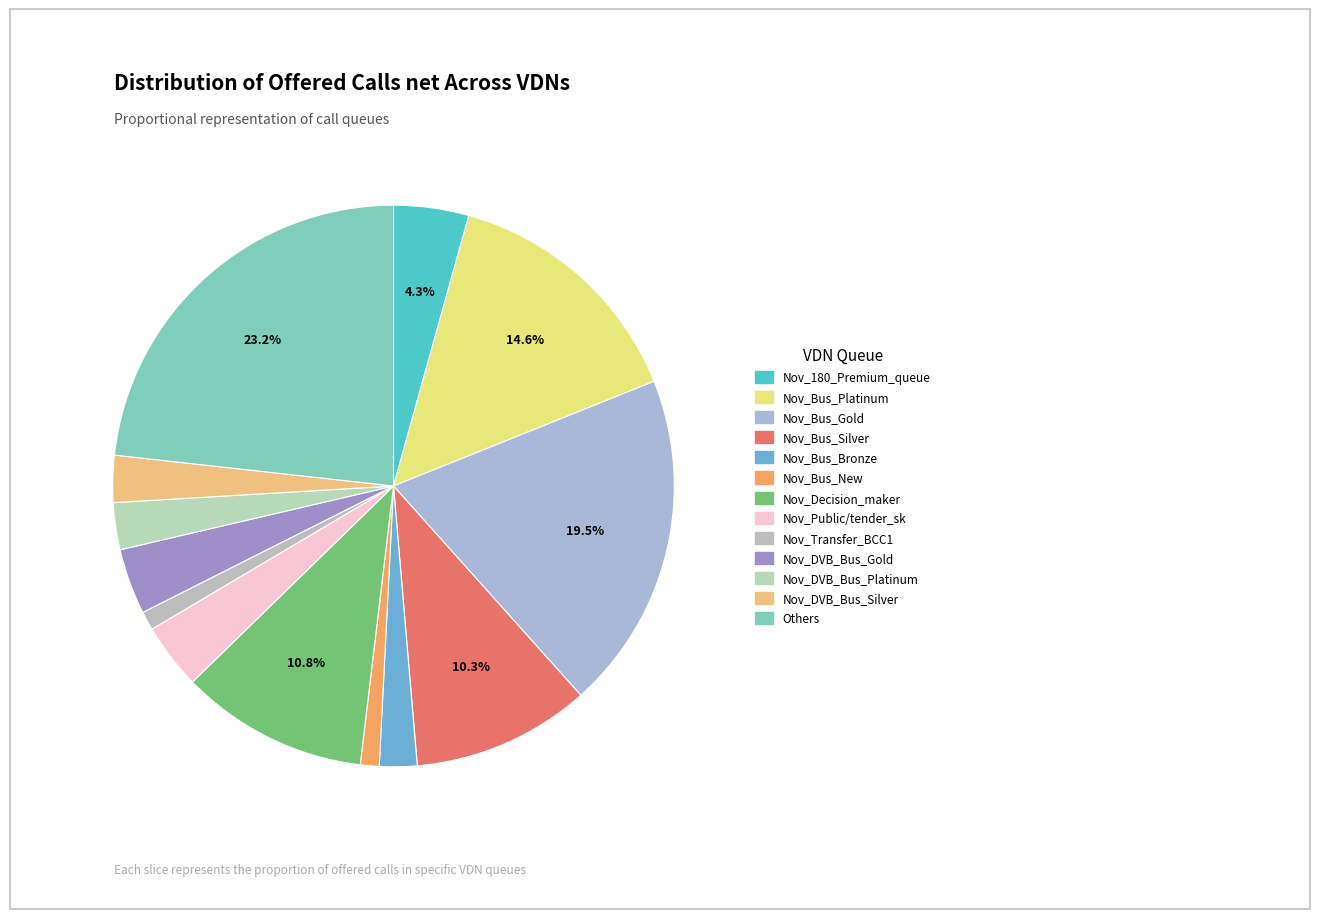

How many segments does this pie chart have?

13